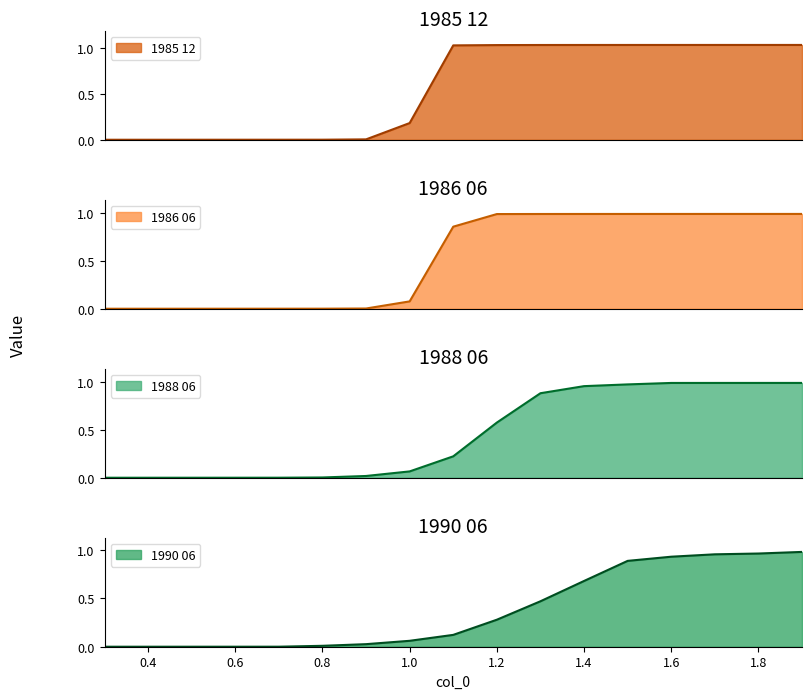

How many lines are shown in the chart?

4